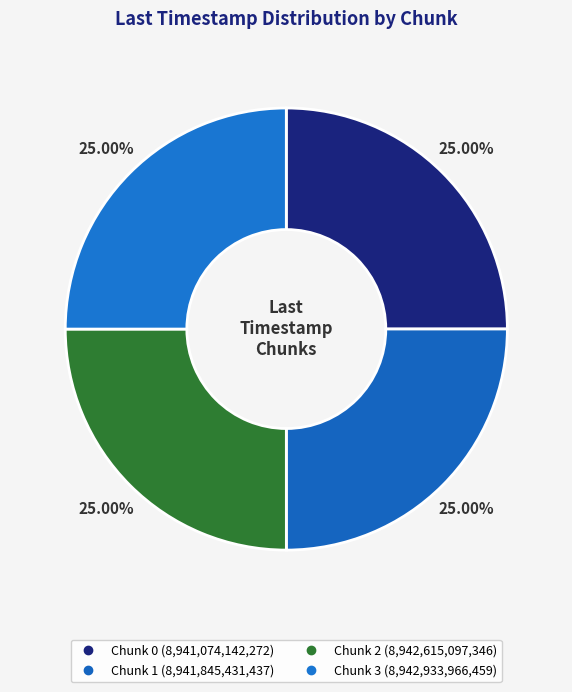

Count the number of slices in the pie.

4